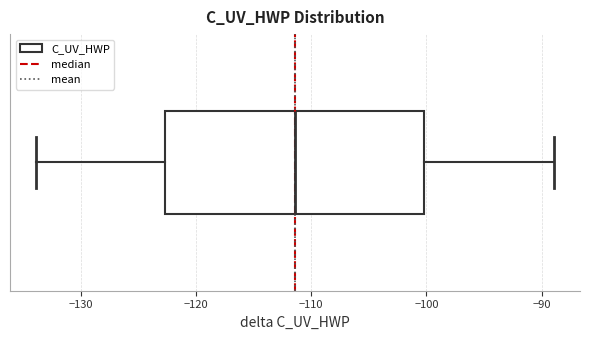

Read this box plot against the x-axis: the position of the median line, the range covered by the box, and the ends of both whiskers. The values are not printed on the chart, so give them approximately, as read against the axis.

median -111, box -123 to -100, whiskers -134 to -89